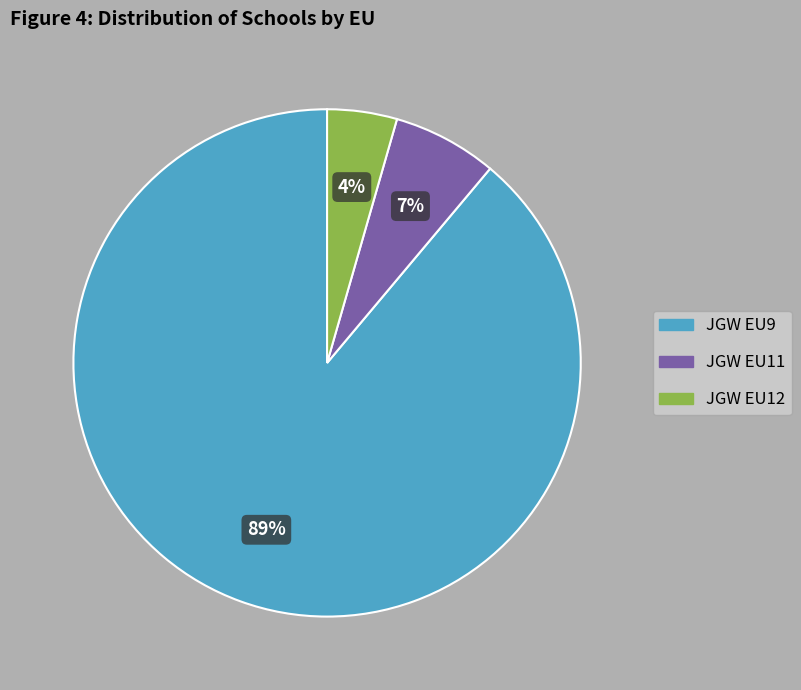

Is there a majority slice in this chart?

Yes